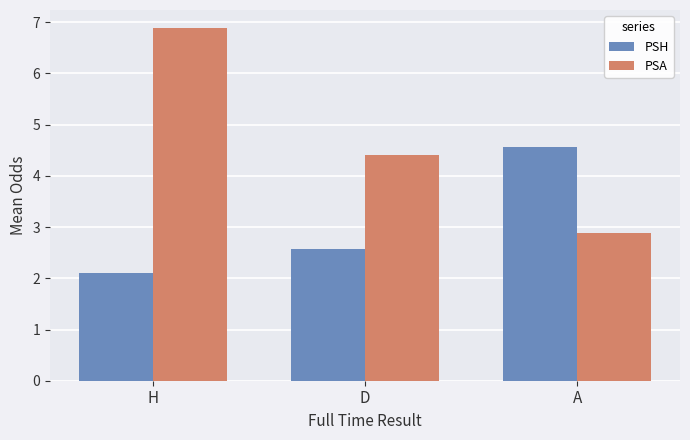

Reading right to left, transcribe all the data shown in this chart.

PSH: A=4.6	D=2.6	H=2.1
PSA: A=2.9	D=4.4	H=6.9